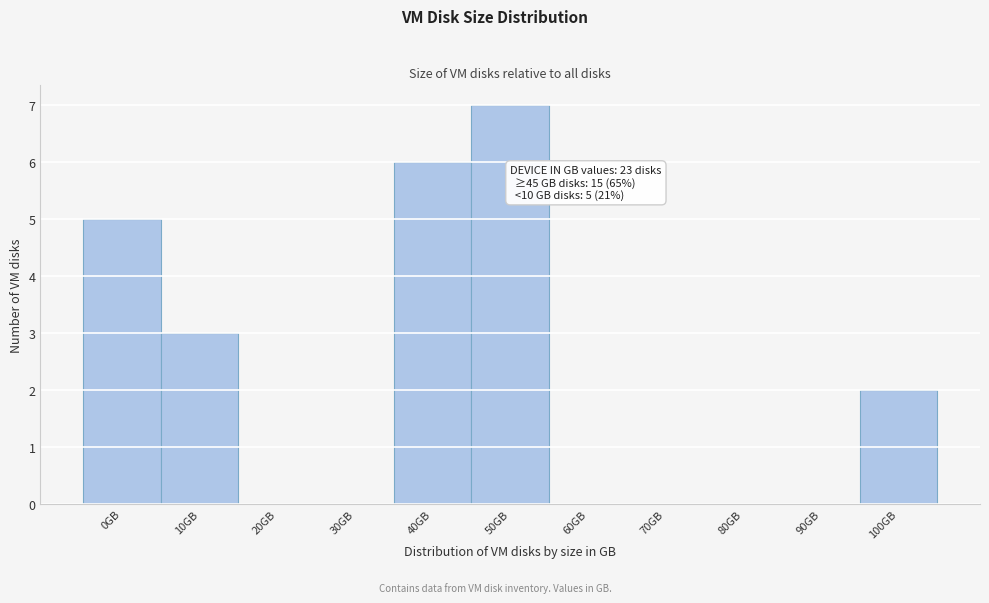

Reading left to right, list all the values displayed in this chart.

0GB=5	10GB=3	20GB=0	30GB=0	40GB=6	50GB=7	60GB=0	70GB=0	80GB=0	90GB=0	100GB=2